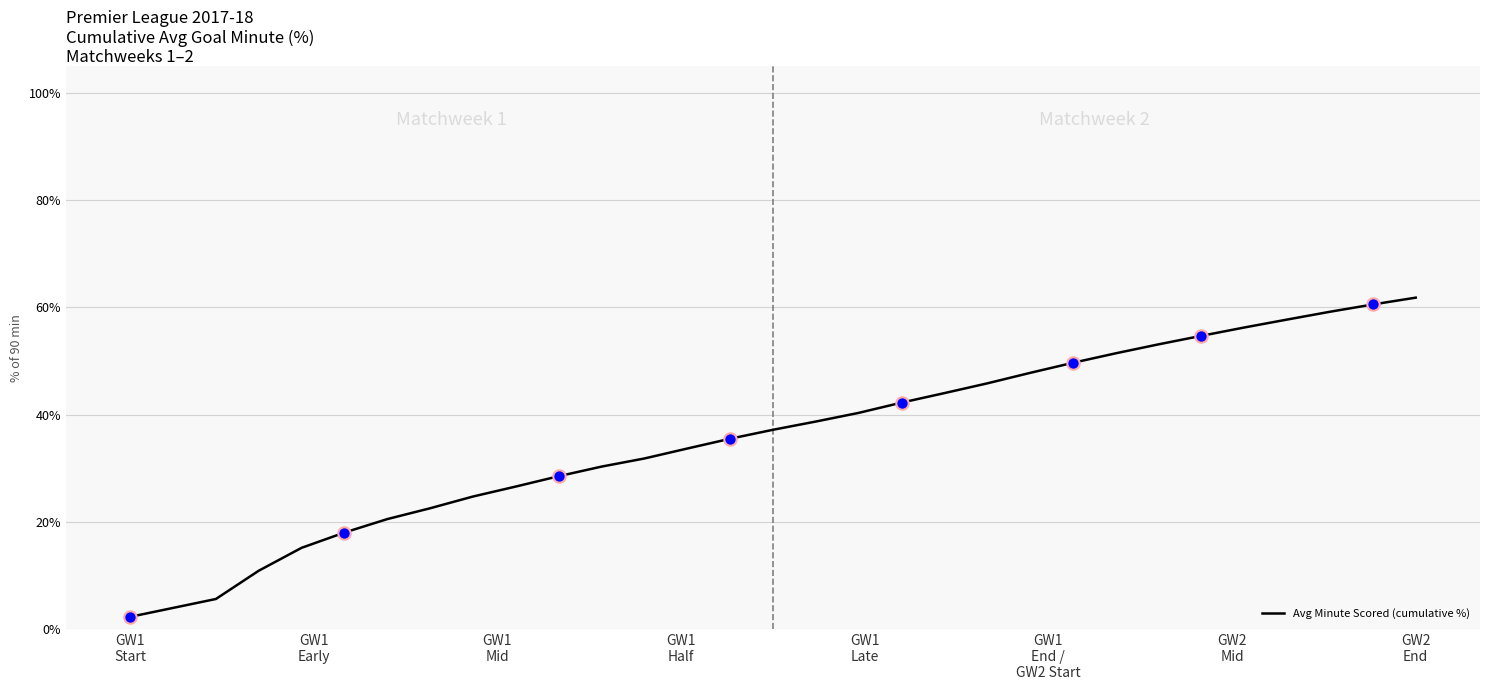

What is the minimum value shown in the chart?

2.2